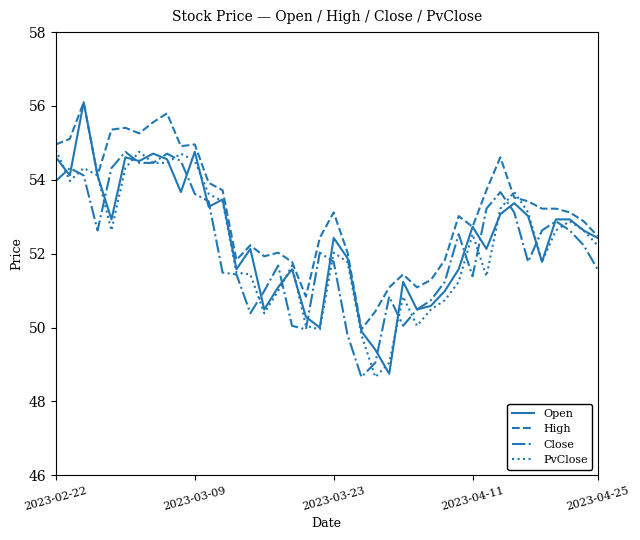

True or false: Close and High cross at least once.

False